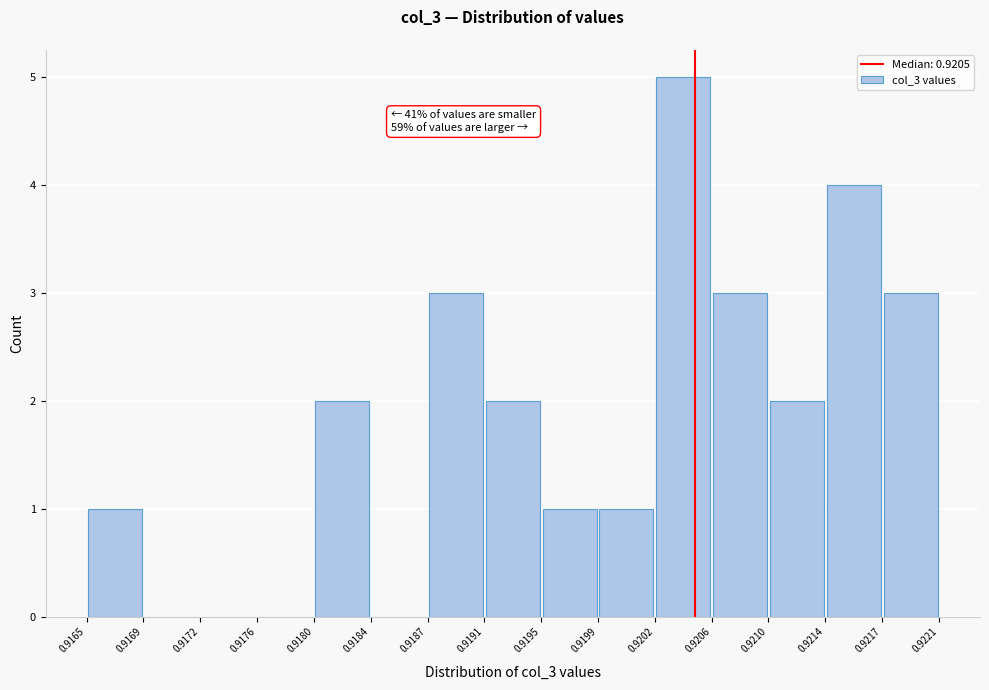

Which range on the x-axis has the tallest bar?

0.9202 to 0.9206